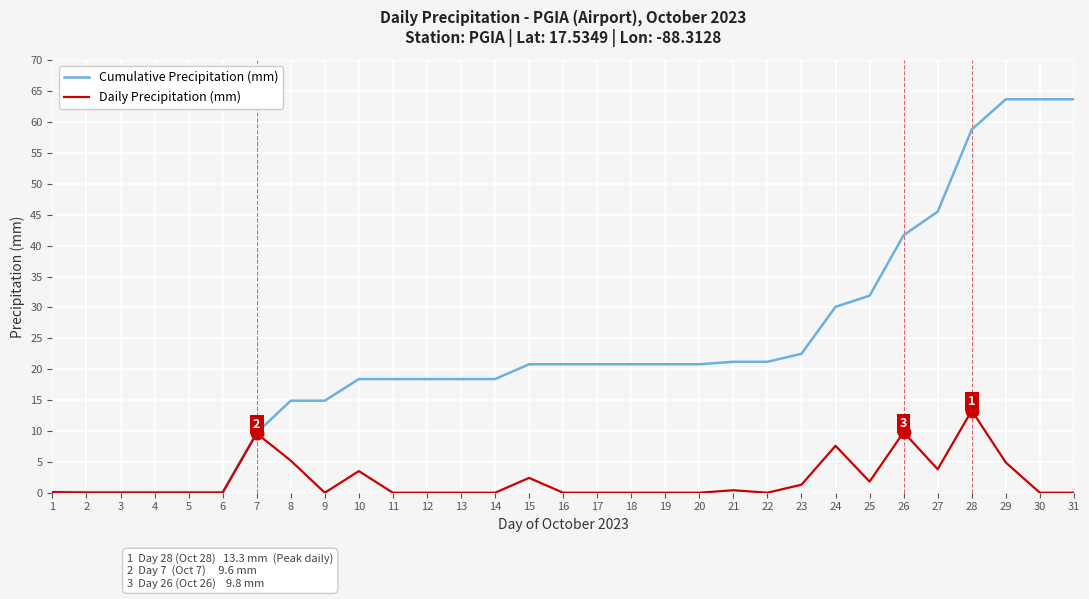

How many values in the Cumulative Precipitation (mm) series exceed 20?

17